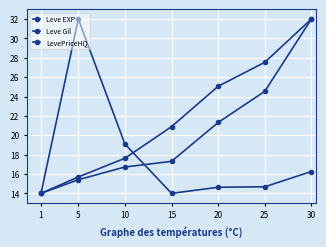

Which has a higher value, 15 or 10?

15